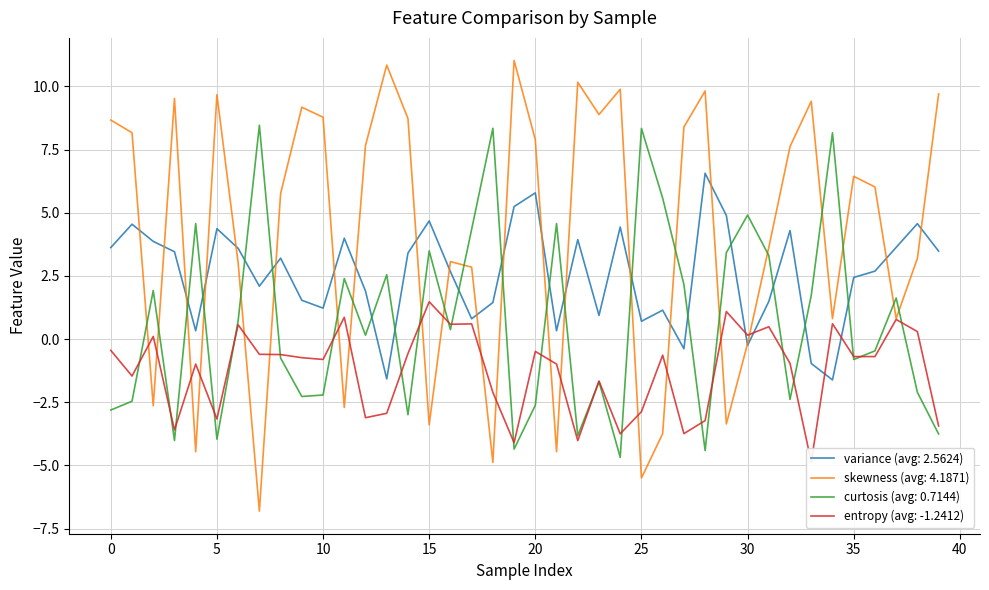

How many data points in curtosis are less than 0?

19